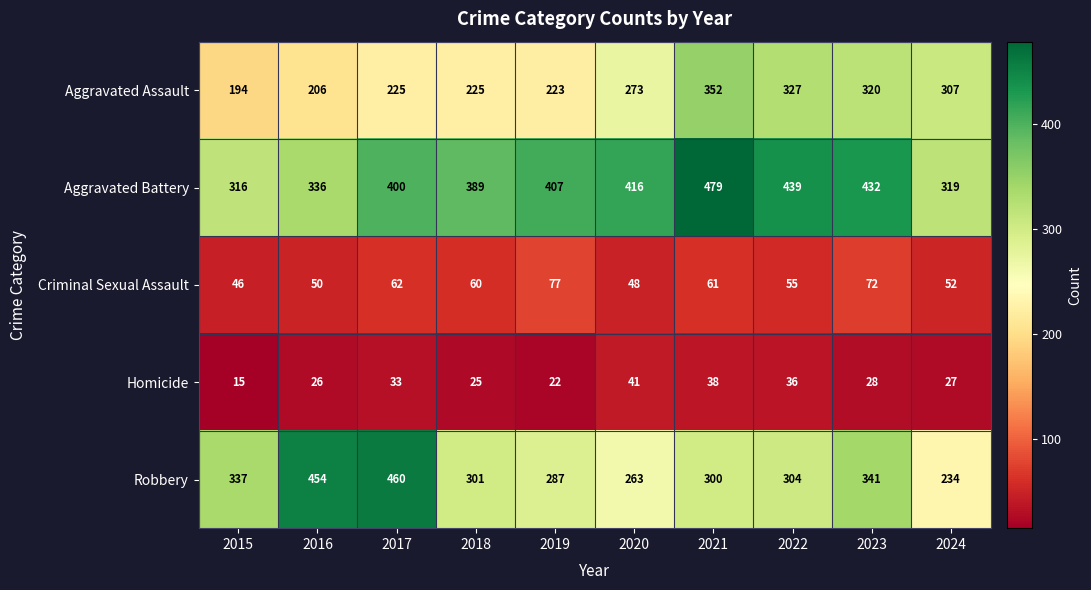

The Robbery series shows 304 at 2022. True or false?

True